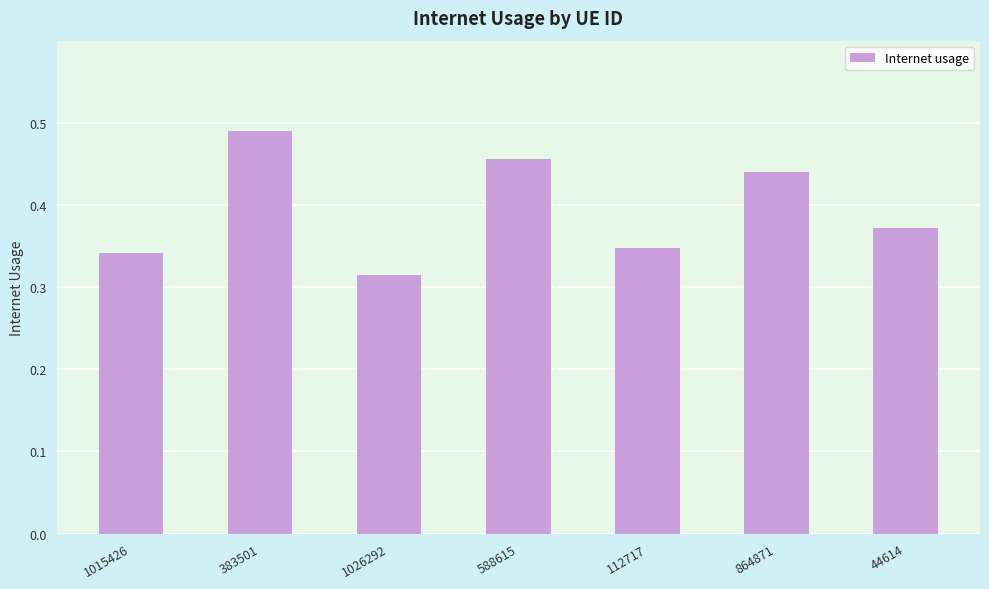

At which category does the chart reach its minimum across all series?

1026292